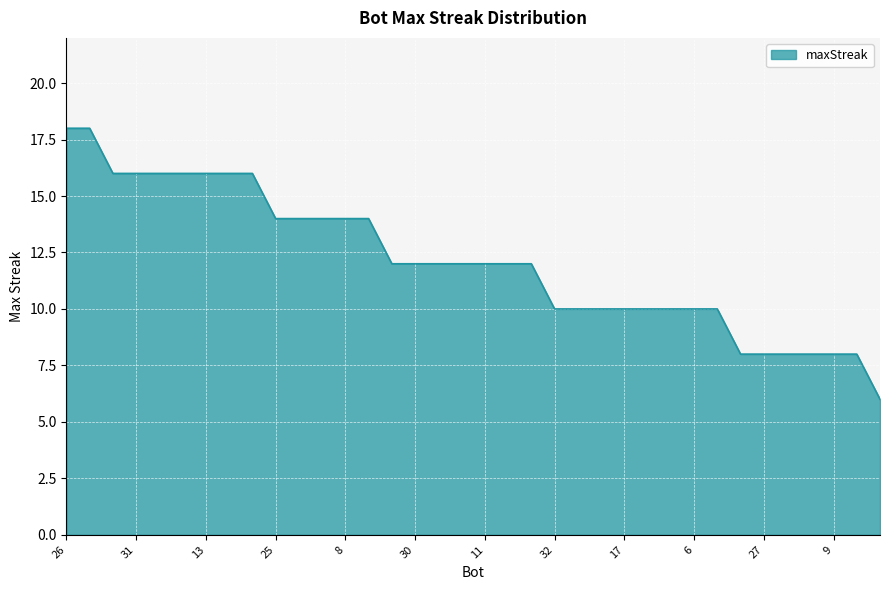

What is the difference between the maximum and minimum values?

12